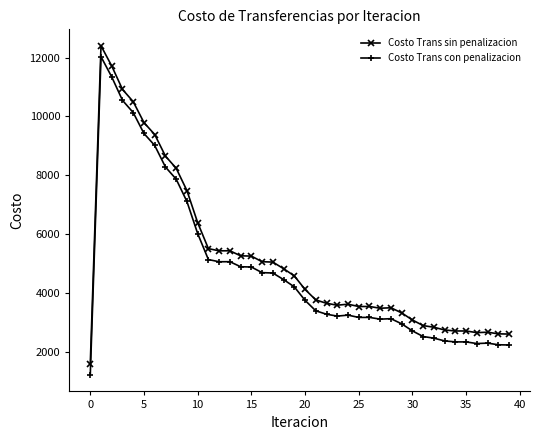

What is the value of the Costo Trans con penalizacion point at the 24th from the left?

3206.6